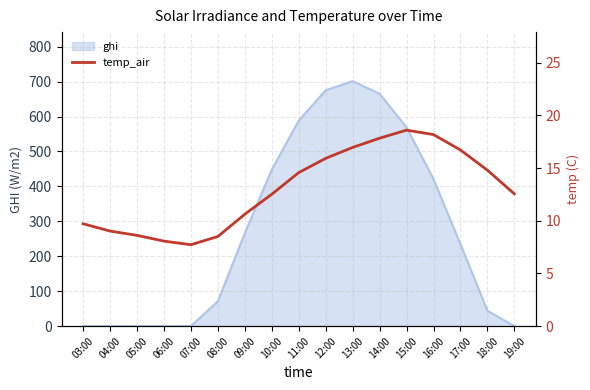

What is the value of the 1st point from the left?

9.7